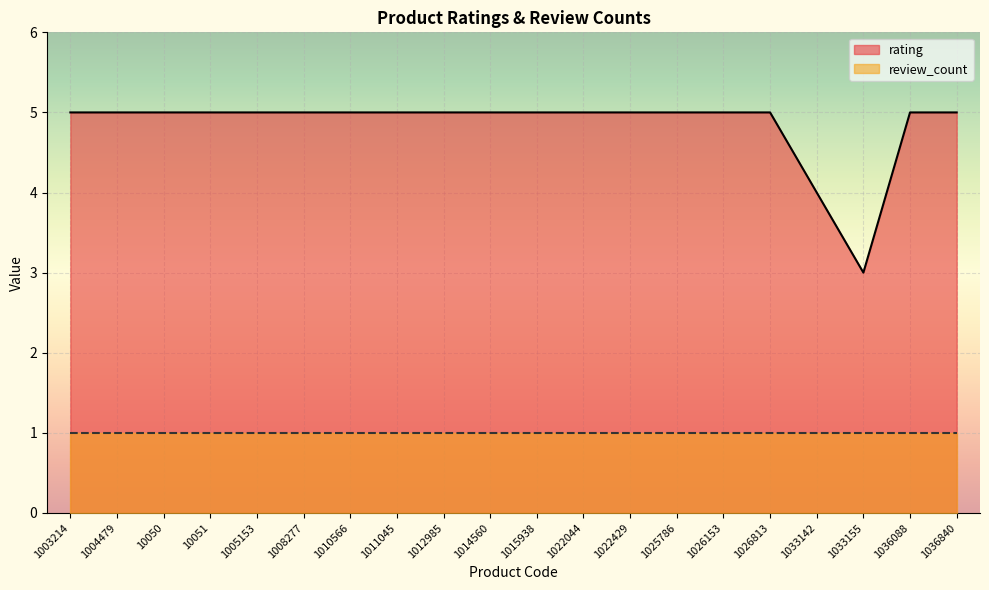

At which category does the chart reach its peak across all series?

1003214